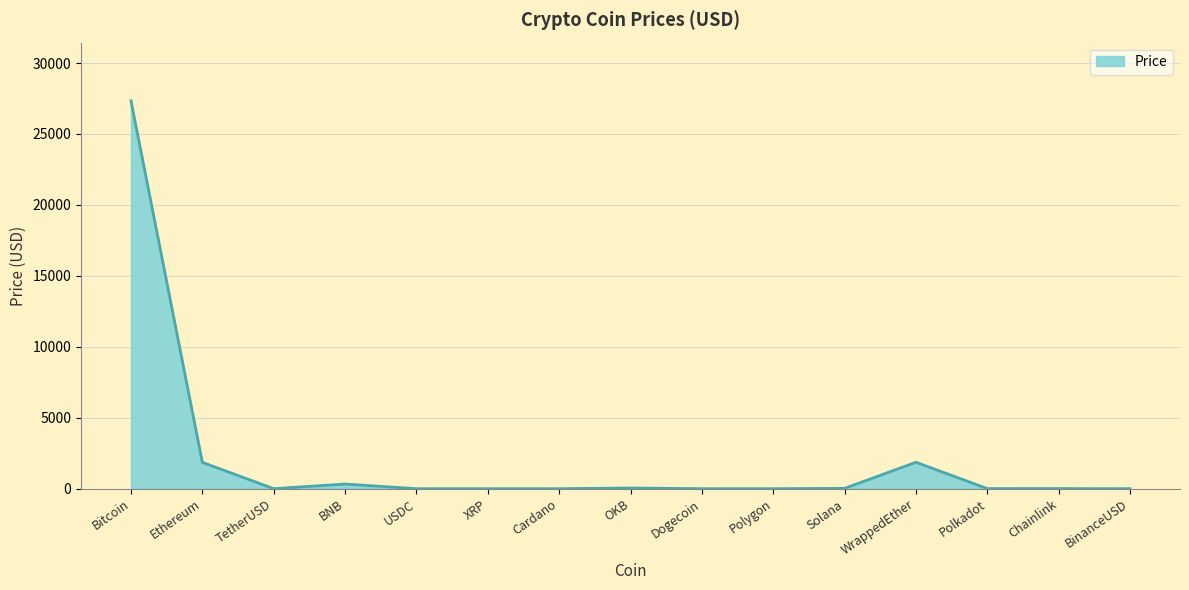

The value at BinanceUSD is 1.0. True or false?

True